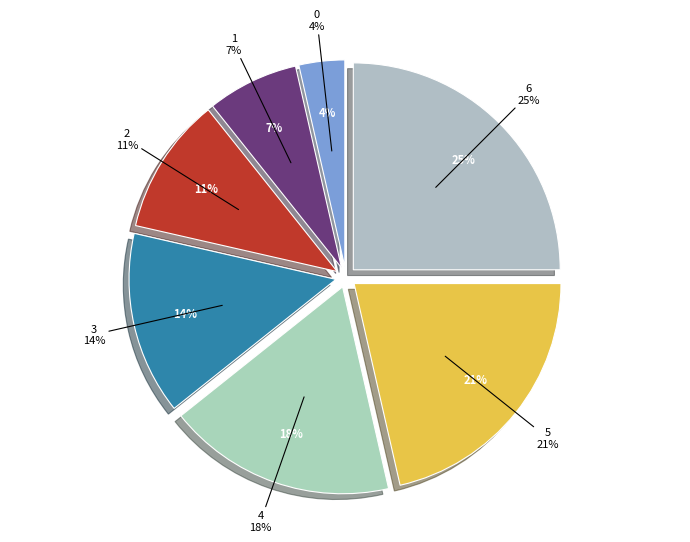

Does any single category account for the majority?

No